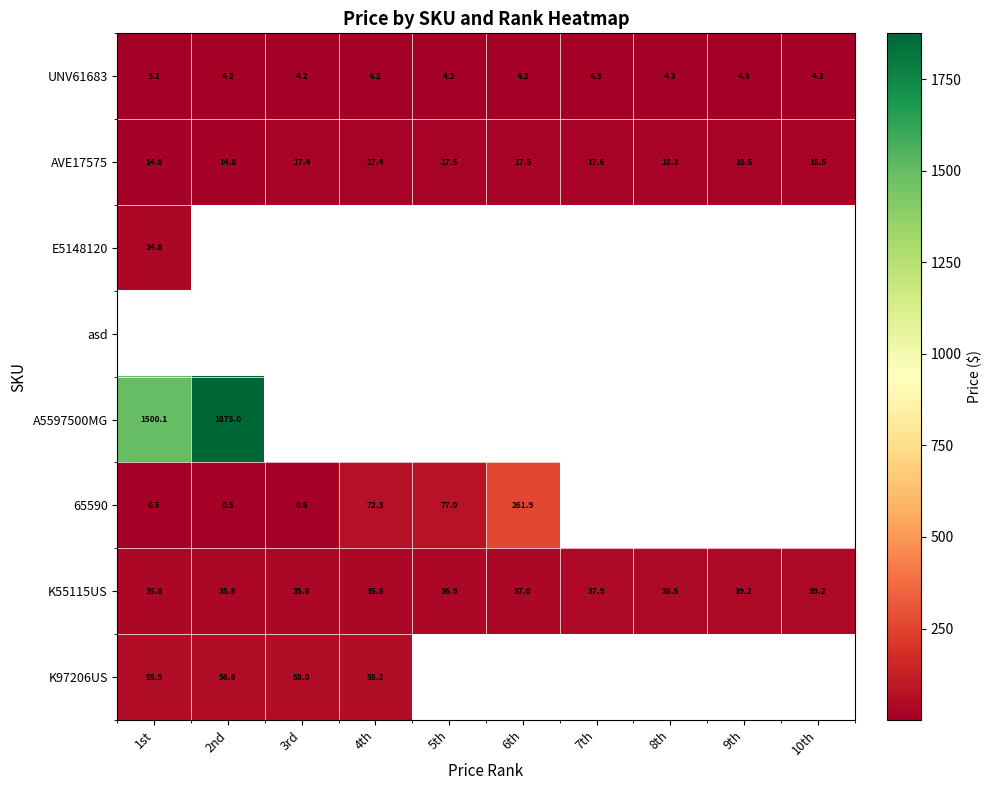

The AVE17575 series shows 6.7 at 1st. True or false?

False